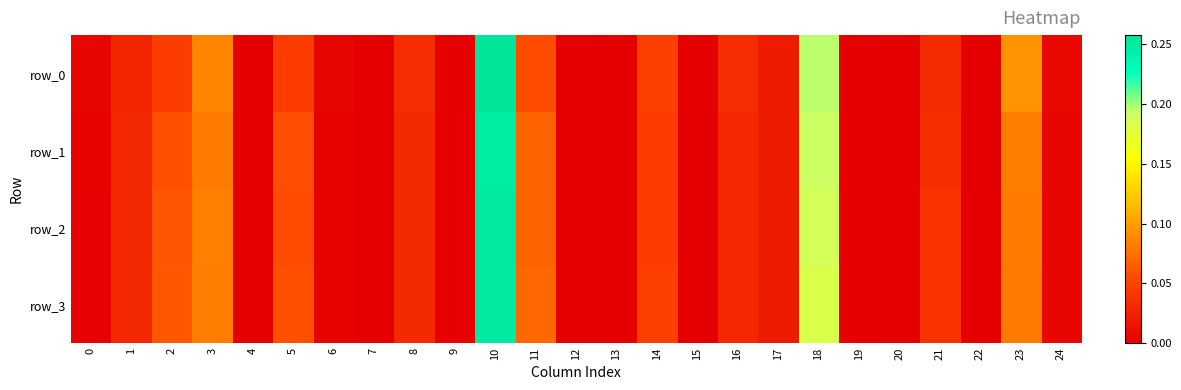

Which label corresponds to the smallest value in the chart?

7